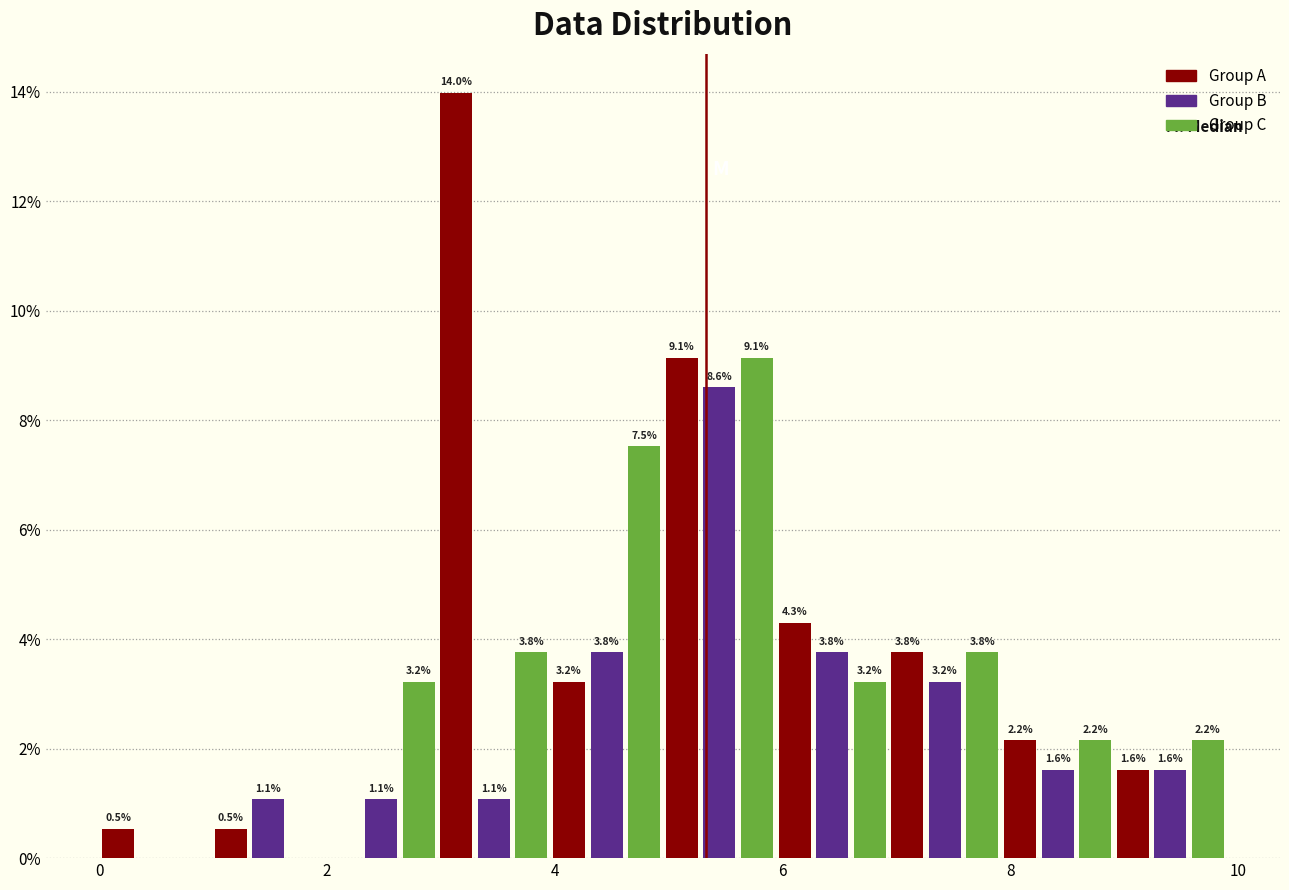

Read against the x-axis, roughly where is the centre of the tallest bar?

3.2